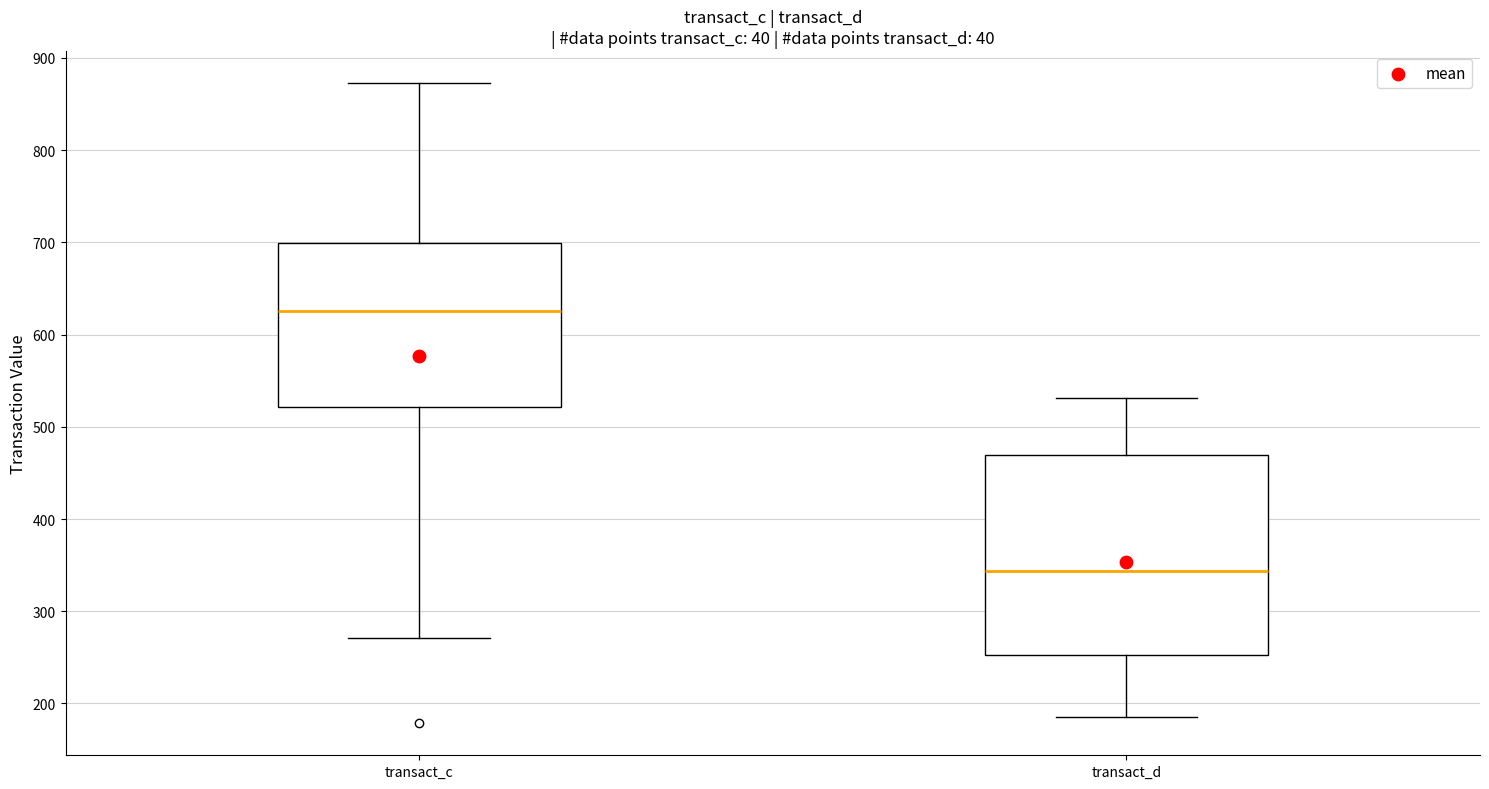

Reading left to right, read every box against the y-axis: the position of its median line, the range the box covers, and the ends of its whiskers. The values are not printed on the chart, so give them approximately, as read against the axis.

transact_c: median 630, box 520 to 700, whiskers 270 to 870
transact_d: median 340, box 250 to 470, whiskers 190 to 530